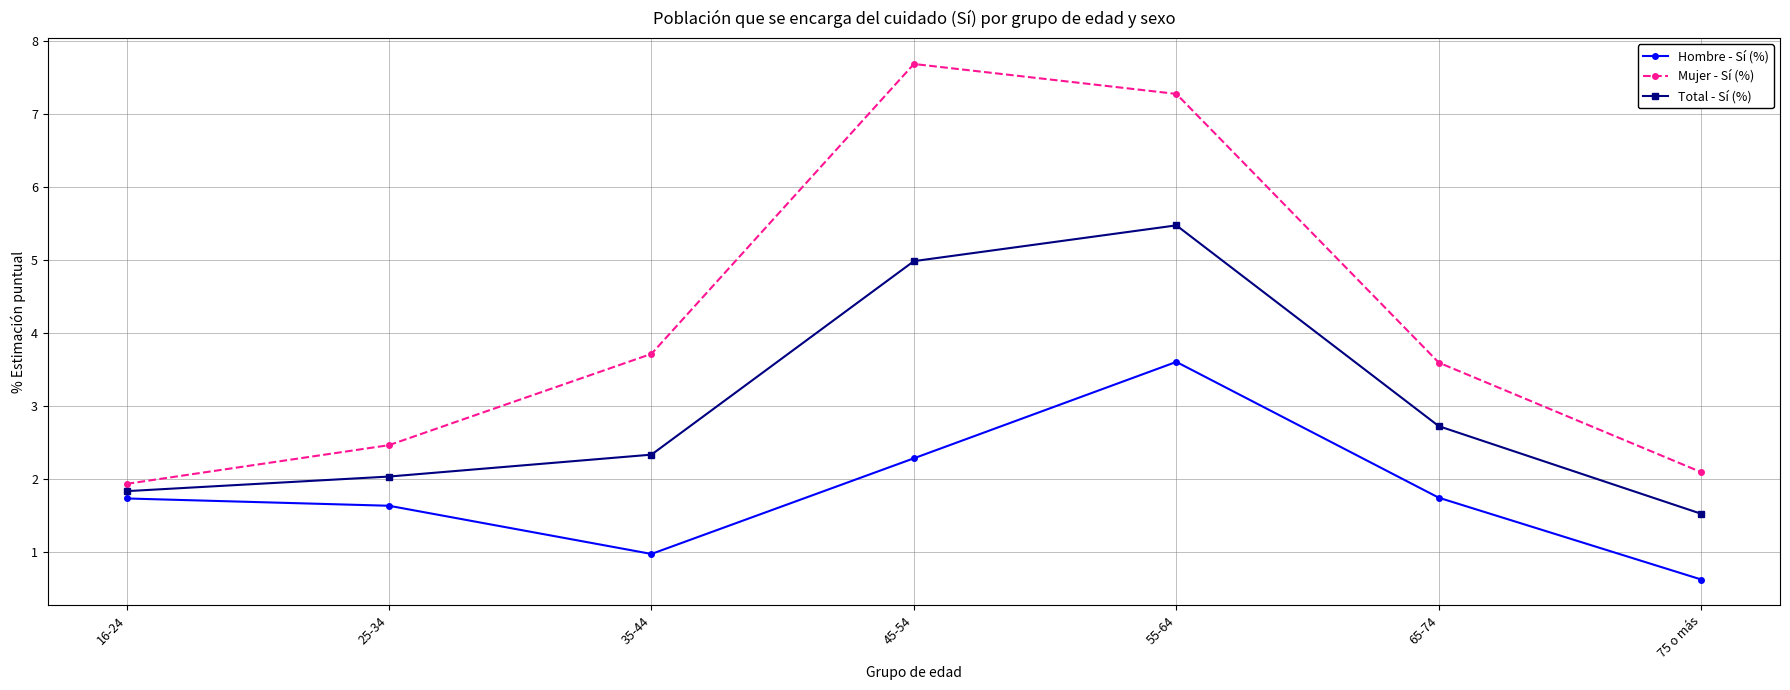

True or false: Mujer - Sí (%) has a value of 6.3 at 35-44.

False